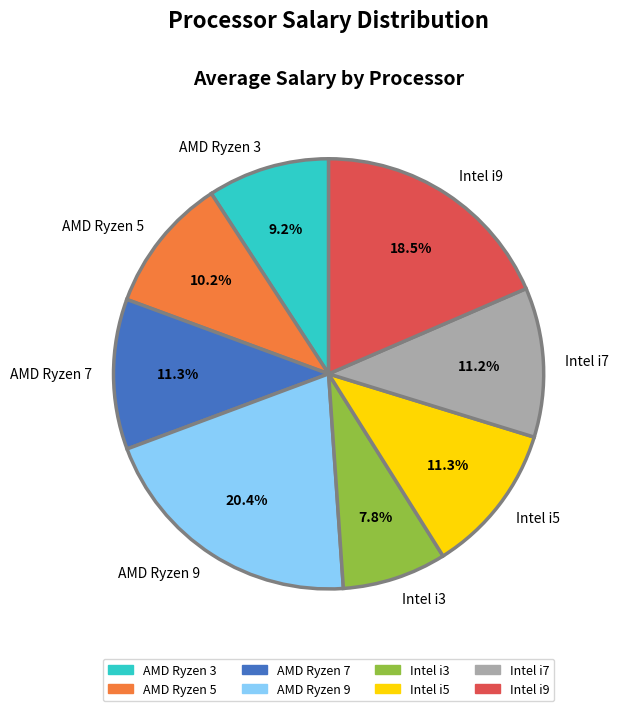

Which category has the biggest portion of the pie?

AMD Ryzen 9